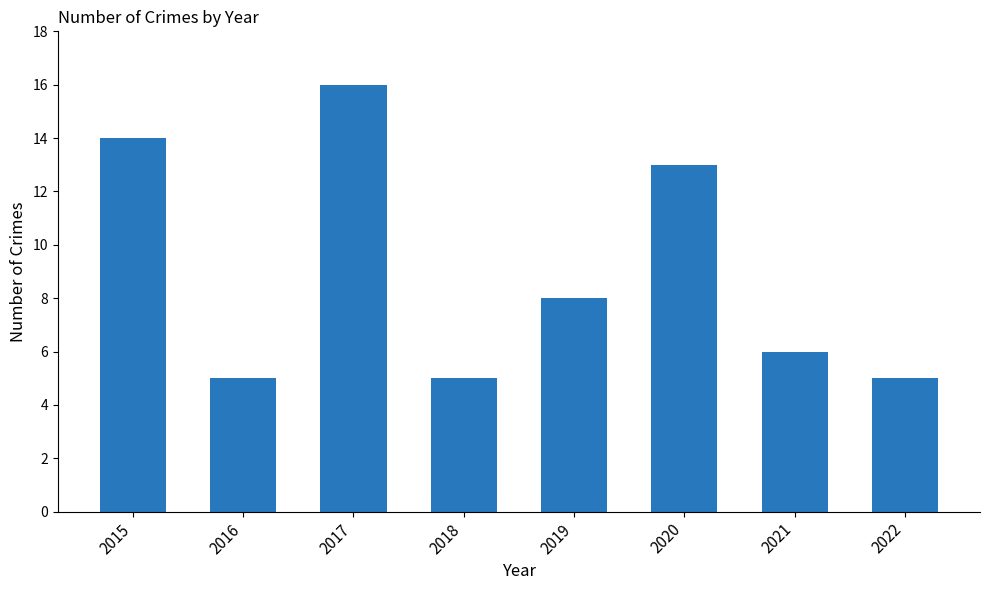

Reading left to right, list all the values displayed in this chart.

14	5	16	5	8	13	6	5